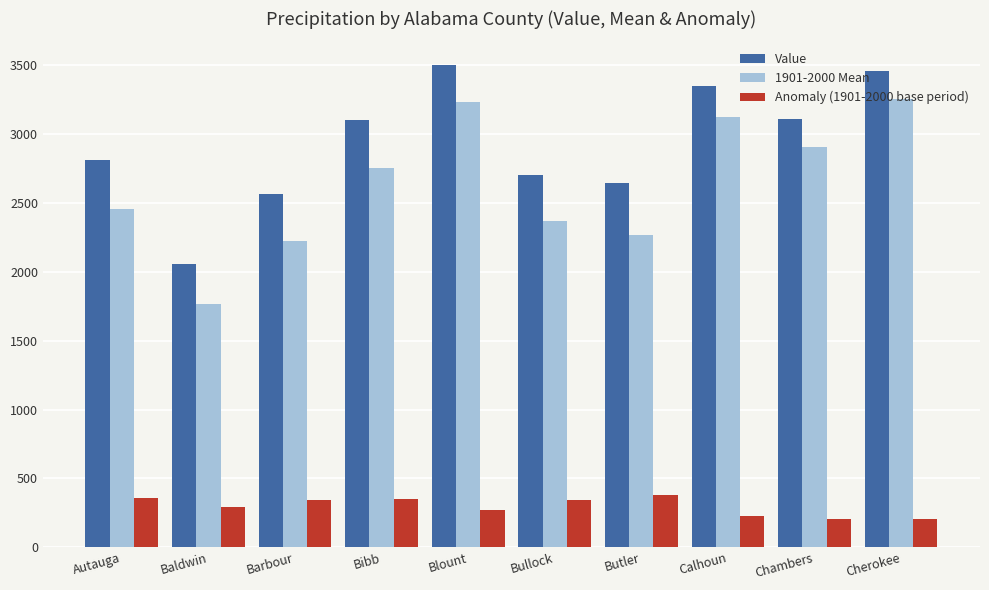

Is it true that 1901-2000 Mean equals 3252 at Cherokee?

True